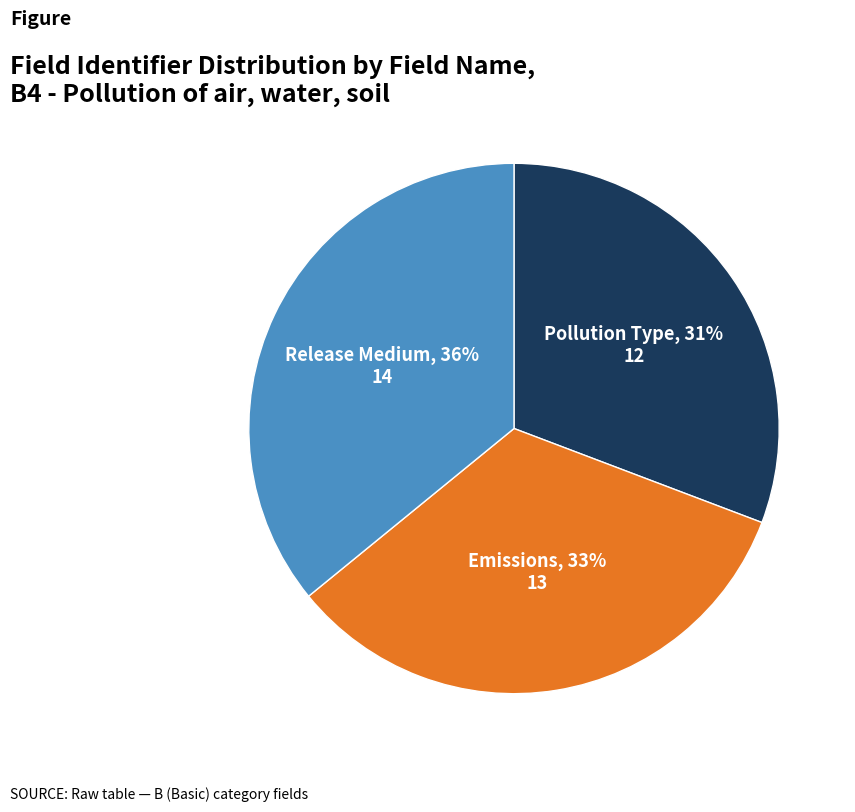

Is the sum of Release Medium and Pollution Type greater than half?

Yes